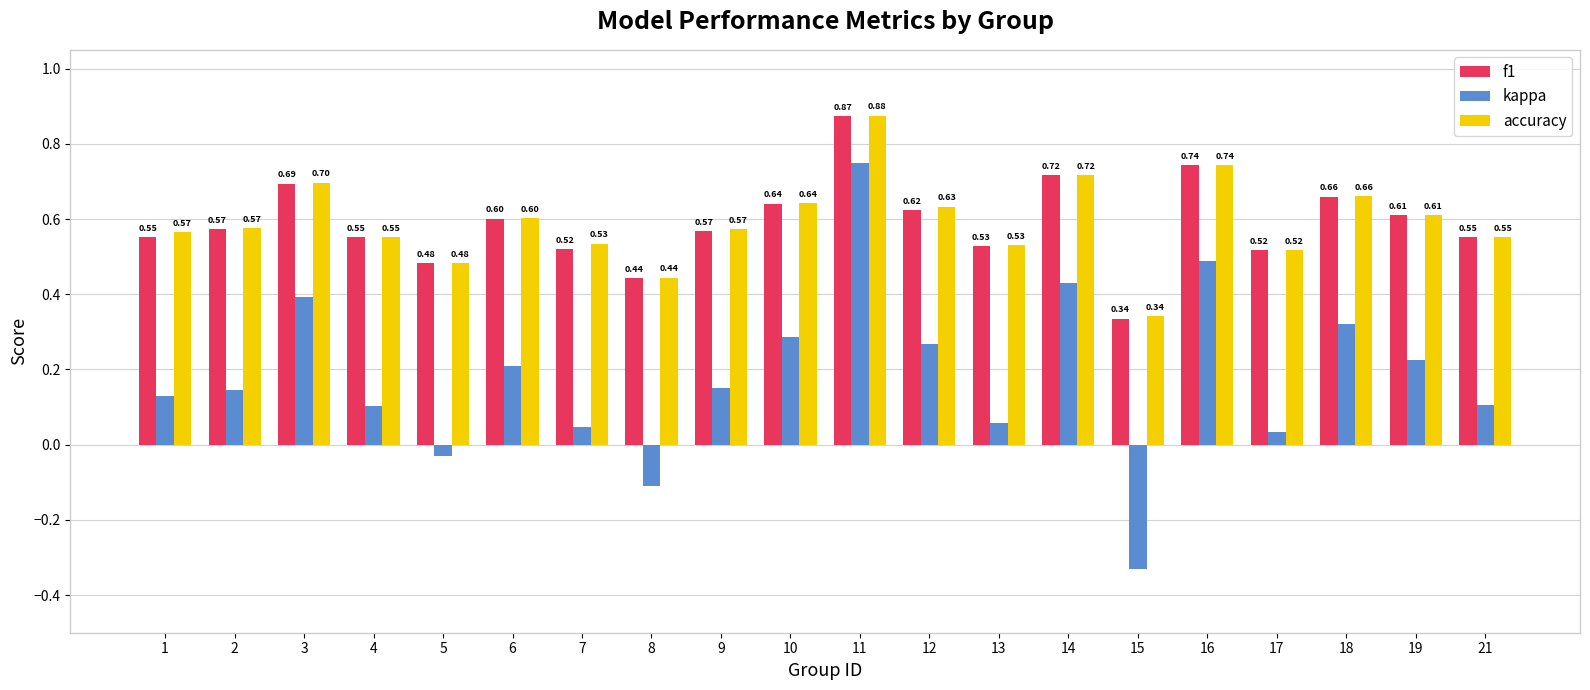

Which series has the widest spread of values?

kappa